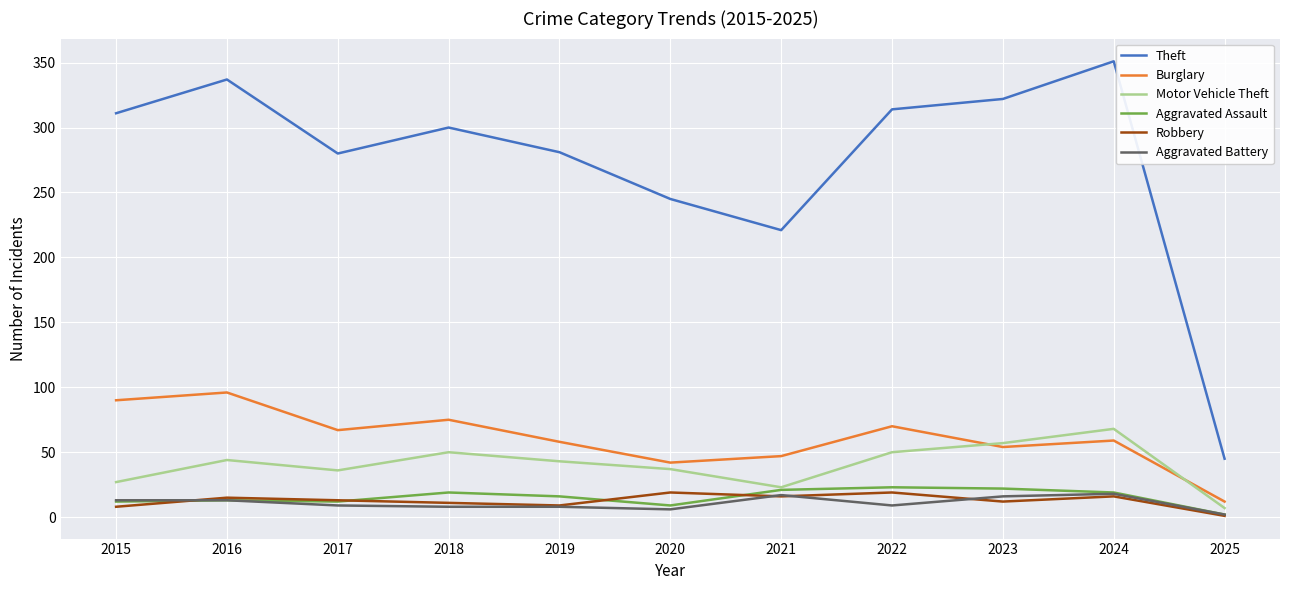

Which series has the widest spread of values?

Theft